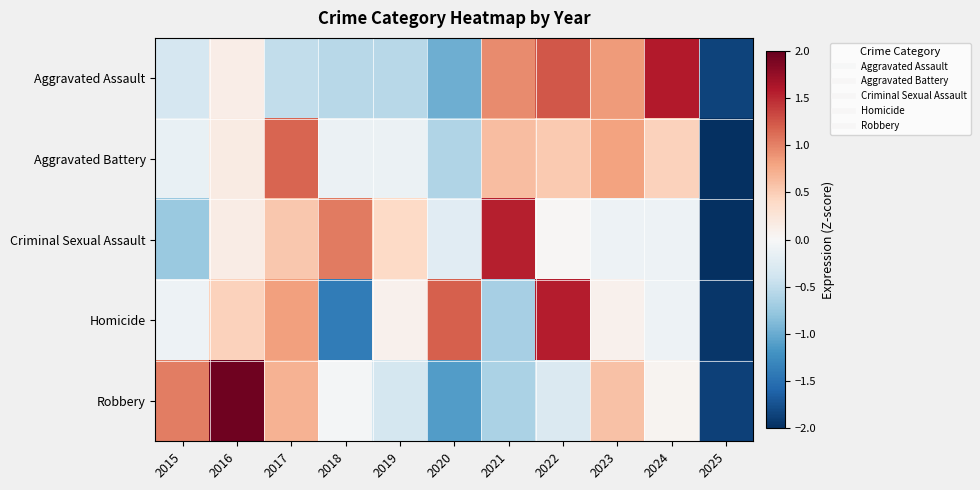

What is the greatest value displayed?

1.9